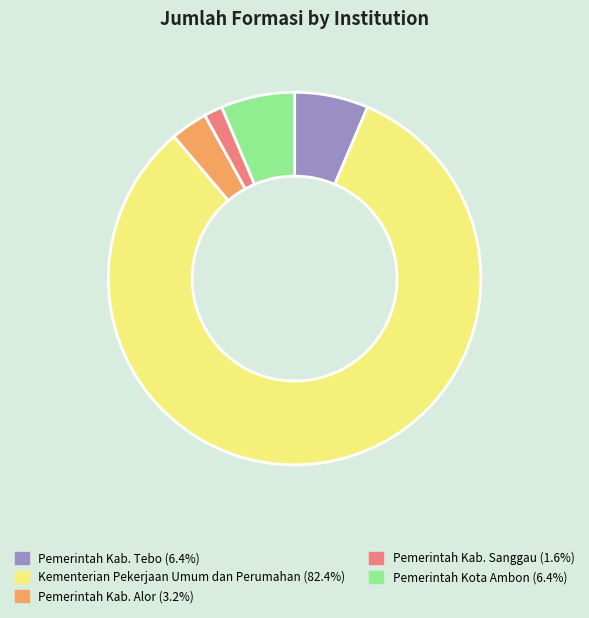

Count the number of slices in the pie.

5